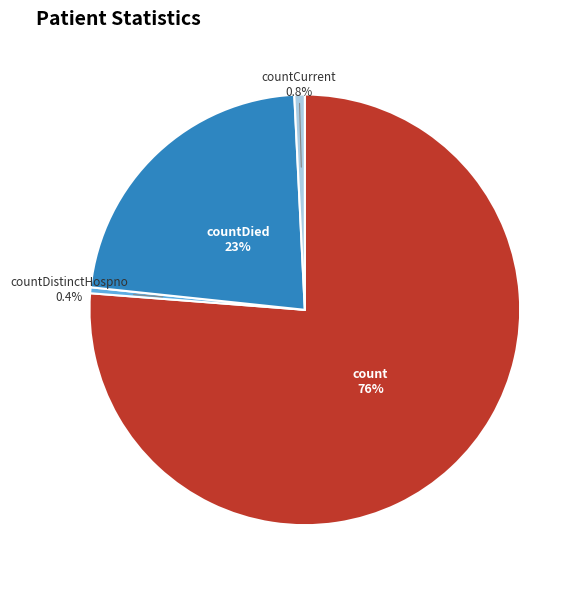

How many slices are in this pie chart?

4